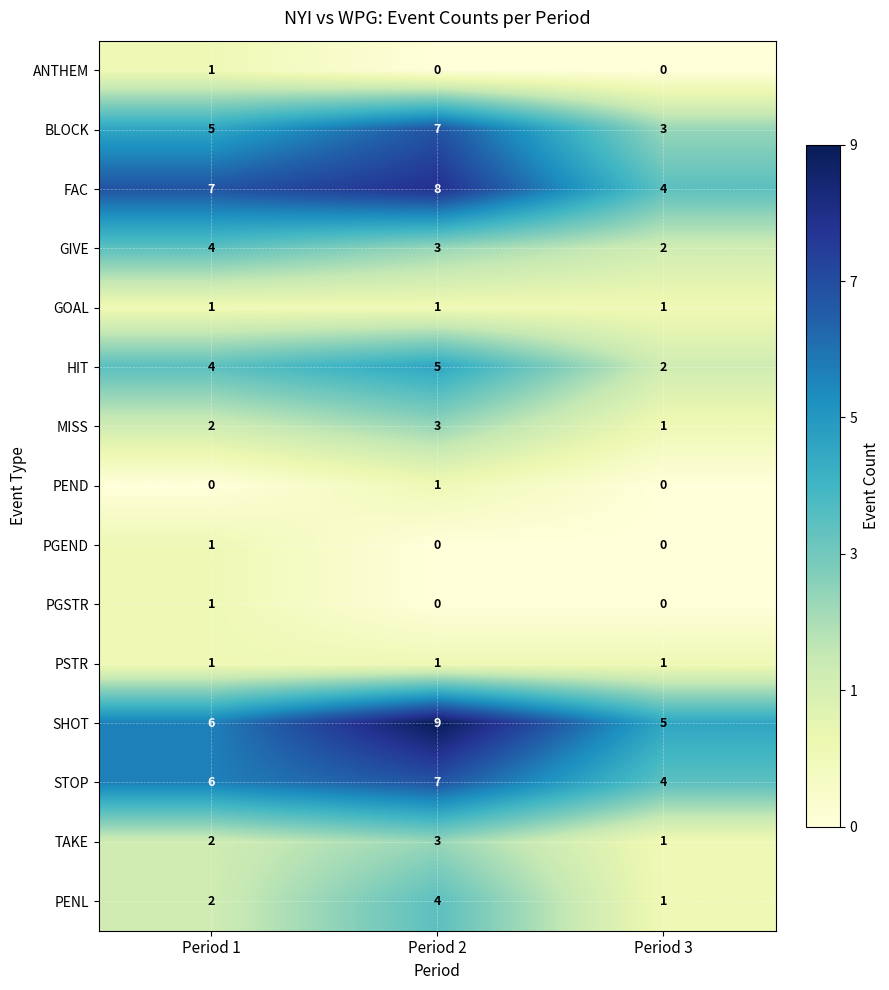

Which category has the highest value in the PENL series?

Period 2